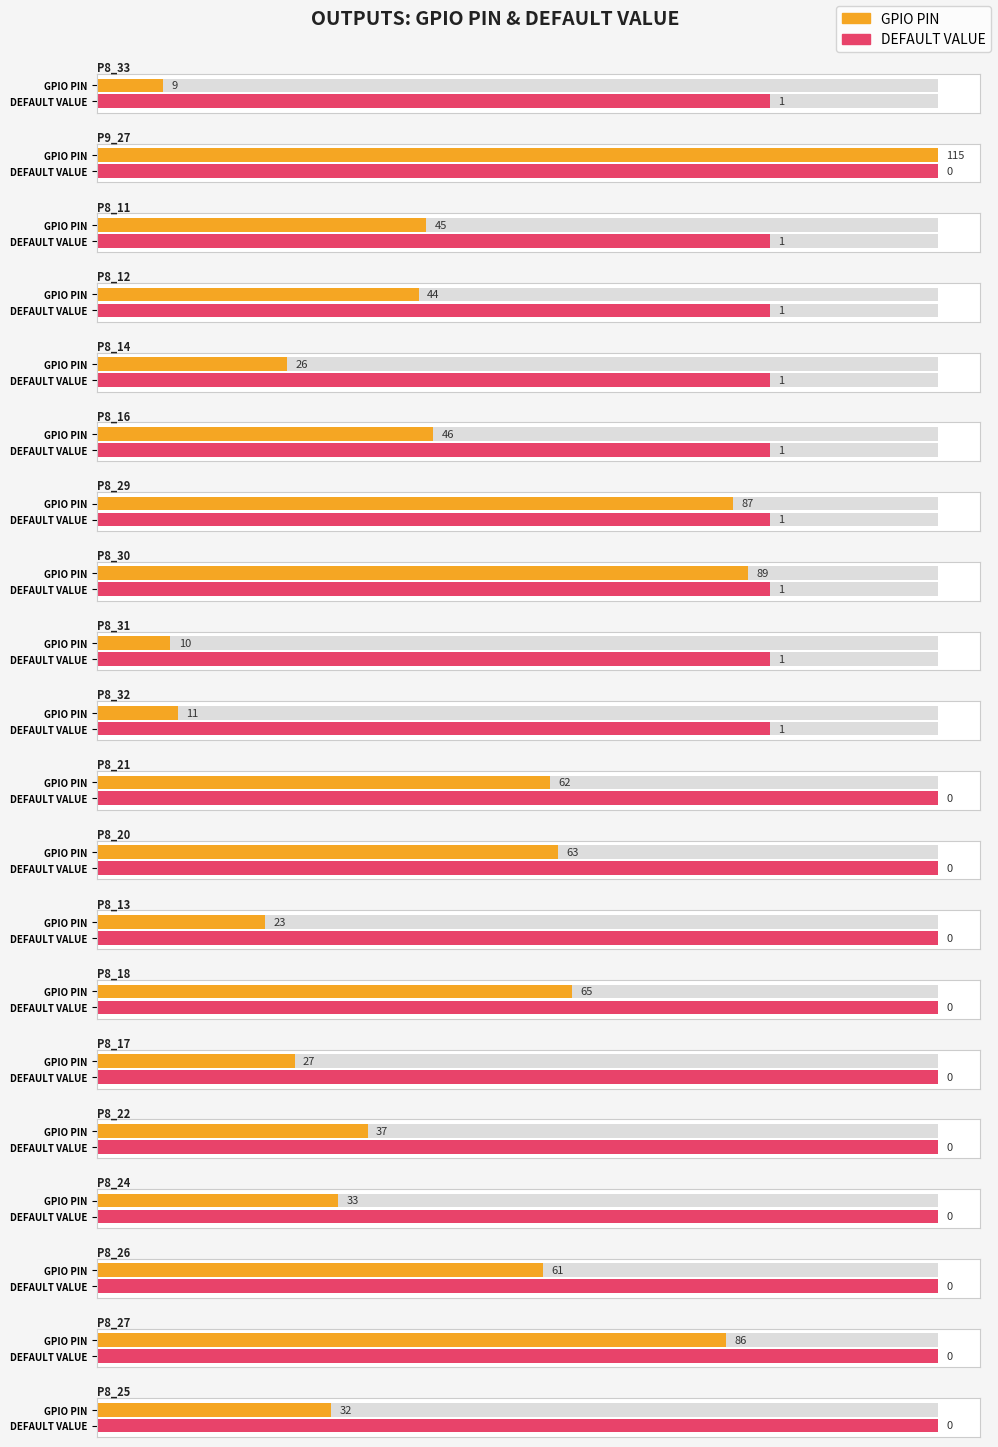

The DEFAULT VALUE series shows 1 at P8_21. True or false?

False